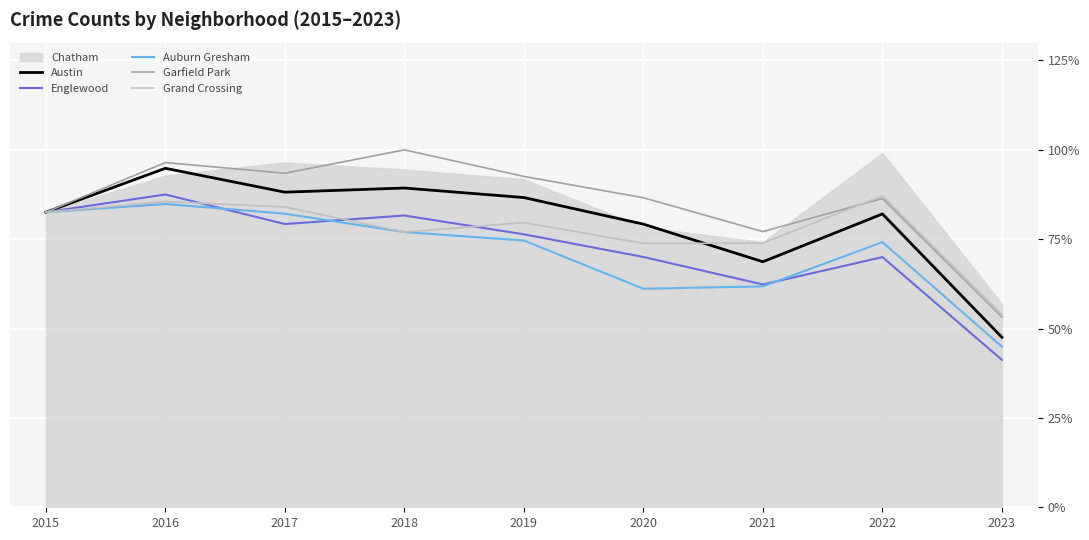

Is the value of Auburn Gresham at 2016 greater than the value of Garfield Park at 2021?

Yes